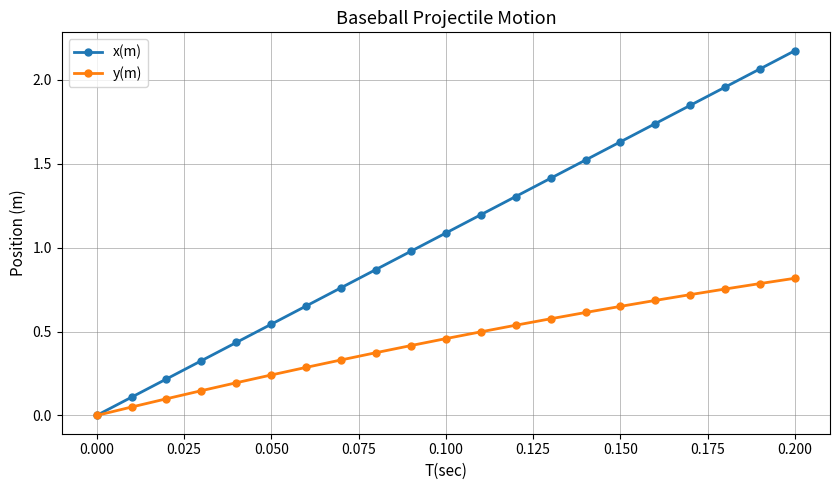

What is the sum of all y(m) values?

9.2